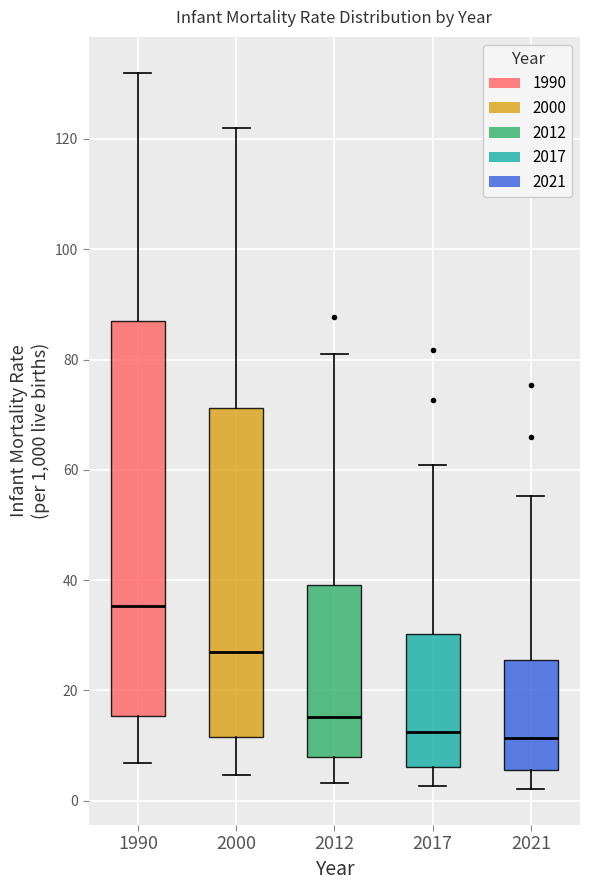

Where does the median line of the box at x = 2000 sit on the y-axis? The values are not printed on the chart, so give them approximately, as read against the axis.

28